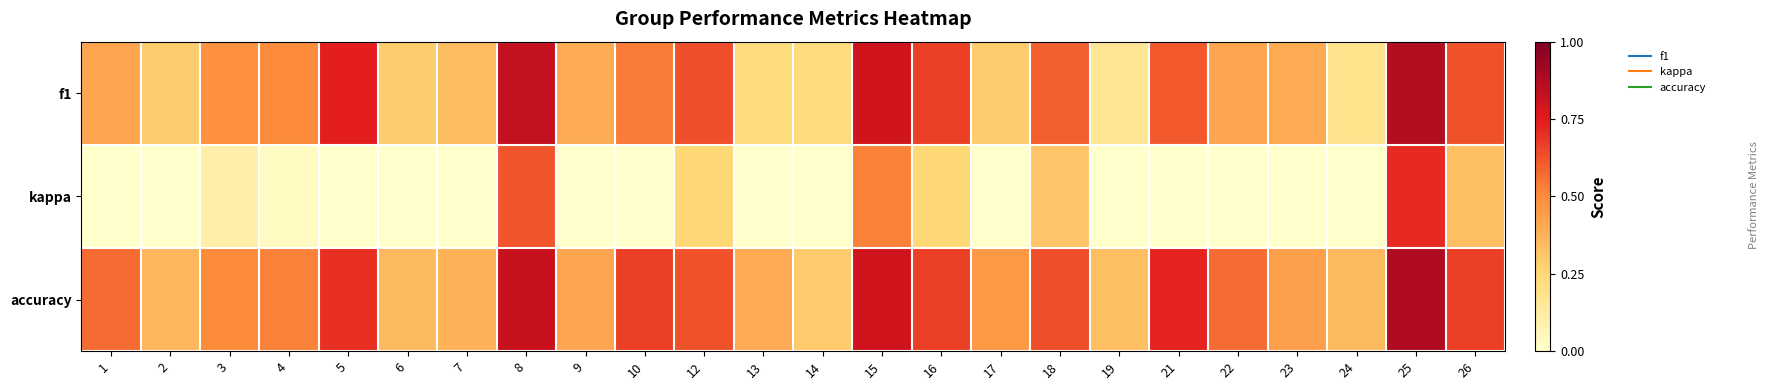

Reading left to right, list all the values displayed in this chart.

f1: 1=0.4	2=0.3	3=0.5	4=0.5	5=0.7	6=0.3	7=0.3	8=0.8	9=0.4	10=0.5	12=0.6	13=0.2	14=0.2	15=0.8	16=0.7	17=0.3	18=0.6	19=0.2	21=0.6	22=0.4	23=0.4	24=0.2	25=0.9	26=0.6
kappa: 1=0.0	2=-0.4	3=0.1	4=0.0	5=-0.2	6=-0.2	7=-0.4	8=0.6	9=0.0	10=0.0	12=0.2	13=0.0	14=-0.2	15=0.5	16=0.2	17=0.0	18=0.3	19=0.0	21=0.0	22=0.0	23=-0.1	24=0.0	25=0.7	26=0.3
accuracy: 1=0.6	2=0.4	3=0.5	4=0.5	5=0.7	6=0.4	7=0.4	8=0.8	9=0.4	10=0.7	12=0.6	13=0.4	14=0.3	15=0.8	16=0.7	17=0.5	18=0.6	19=0.3	21=0.7	22=0.6	23=0.4	24=0.4	25=0.9	26=0.7